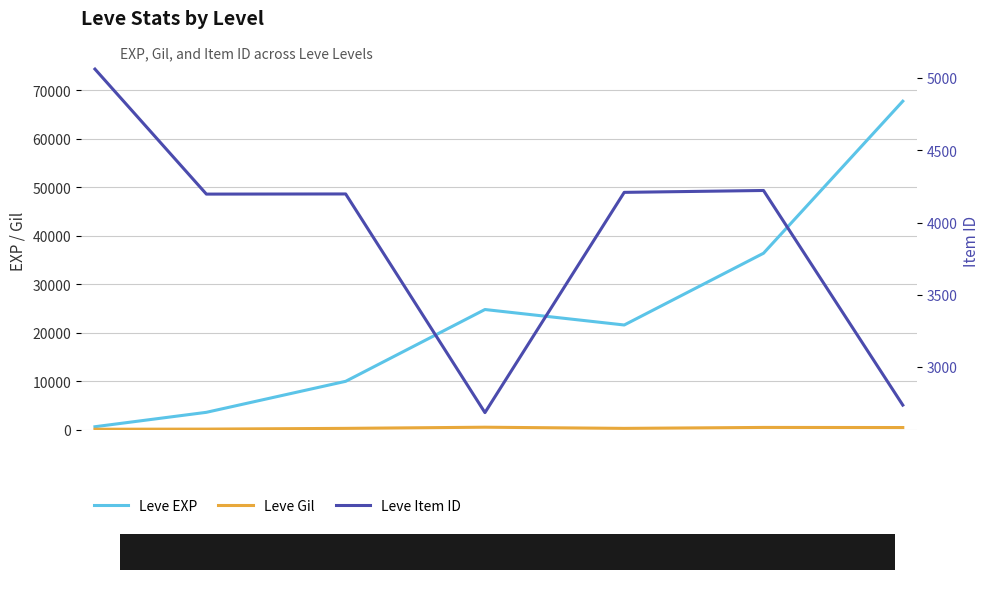

The value of Leve Item ID at Lv 1 is 1250. True or false?

False